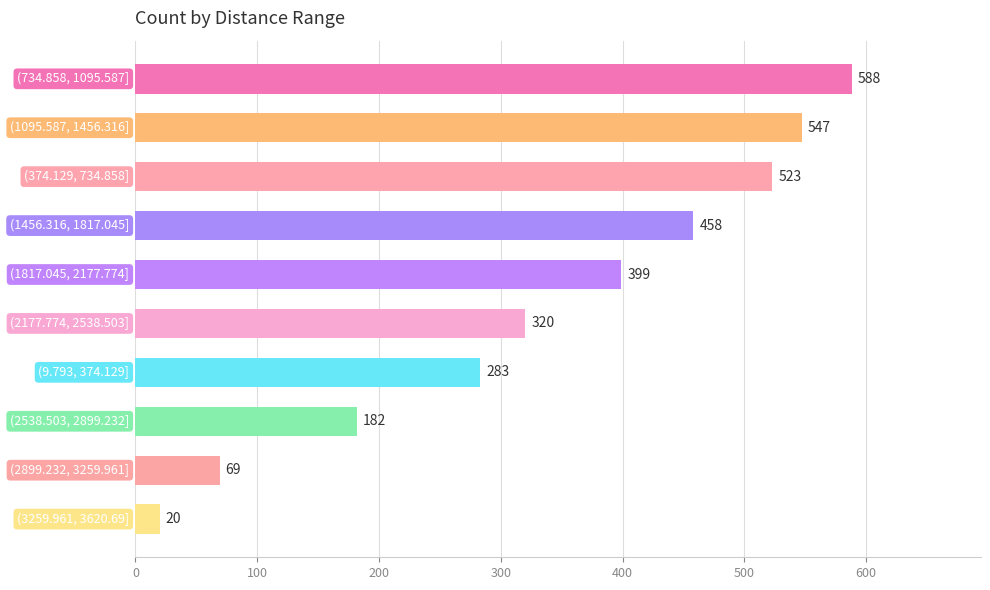

What is the difference between the second highest and minimum values?

527